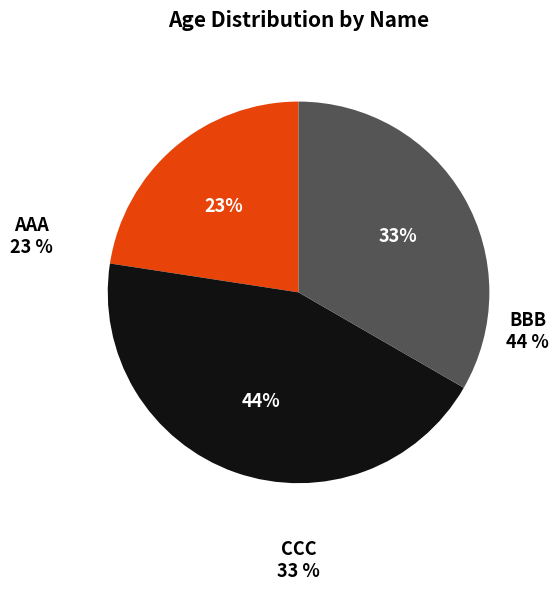

Which category has the biggest portion of the pie?

BBB